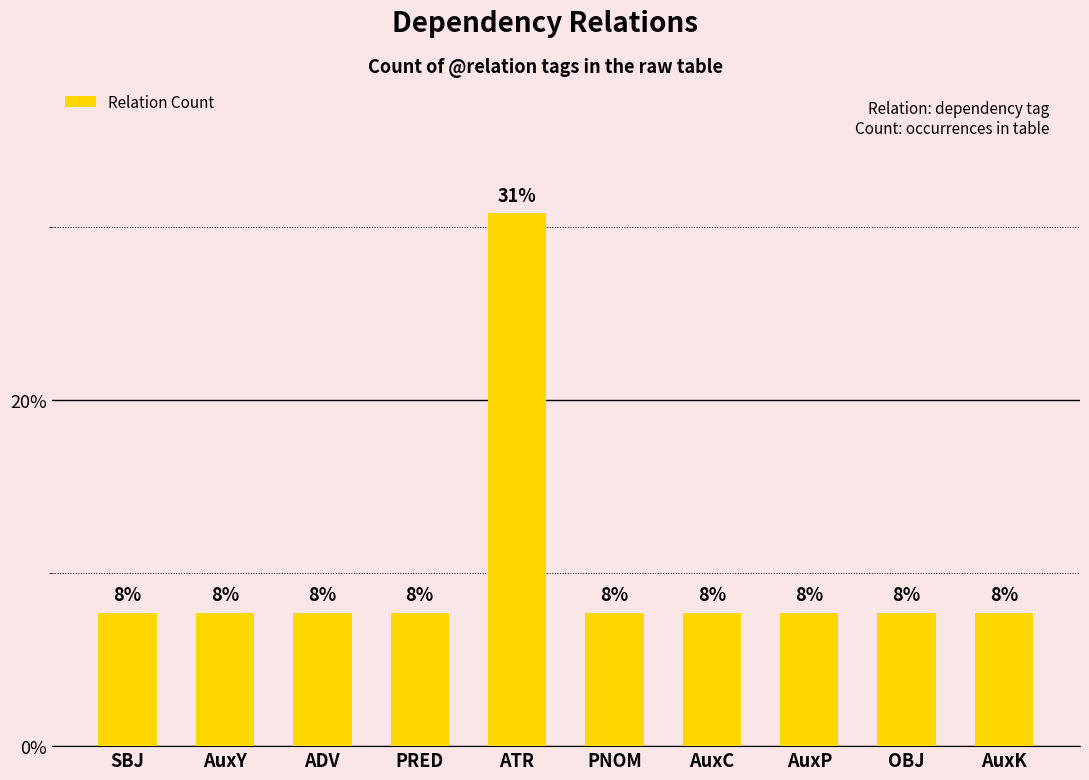

What is the value of the 2nd bar from the left?

7.7